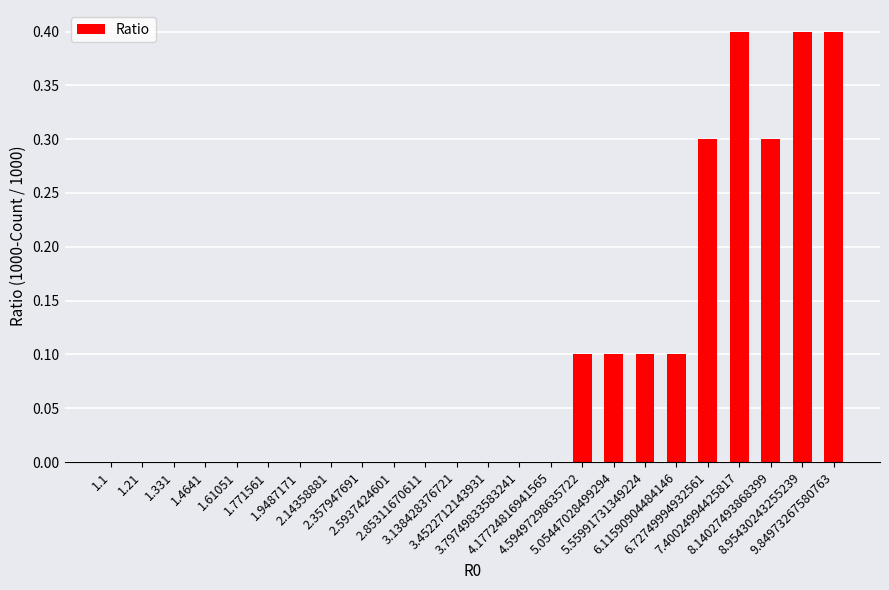

What is the sum of all values?

2.2